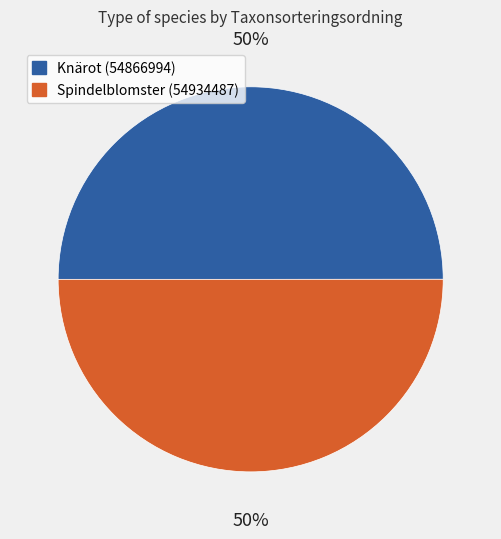

To the nearest percent, what is the combined percentage of Knärot (54866994) and Spindelblomster (54934487)?

100%